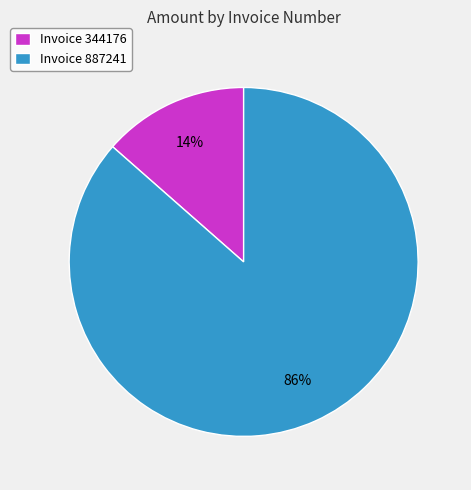

Does any single category account for the majority?

Yes